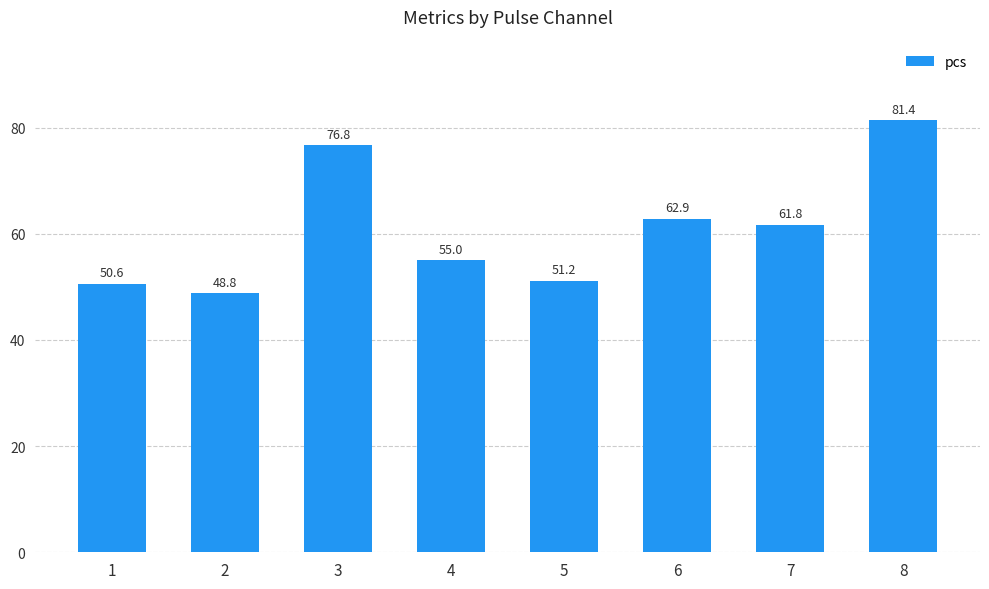

True or false: the data shows 48.8 at 2.

True